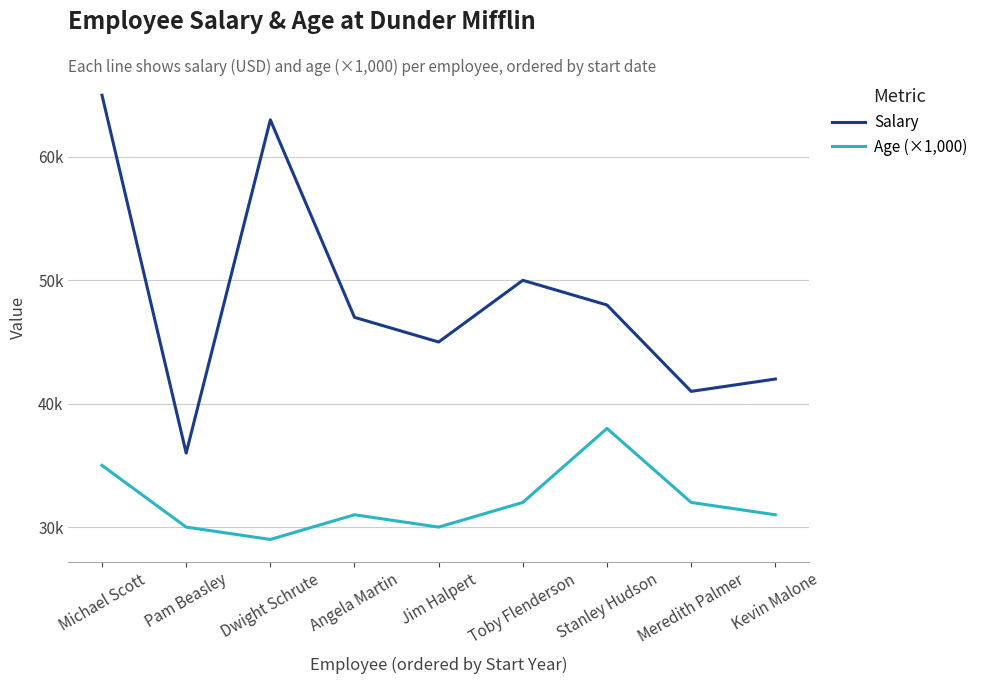

Is this an area chart (filled region under the line)?

No